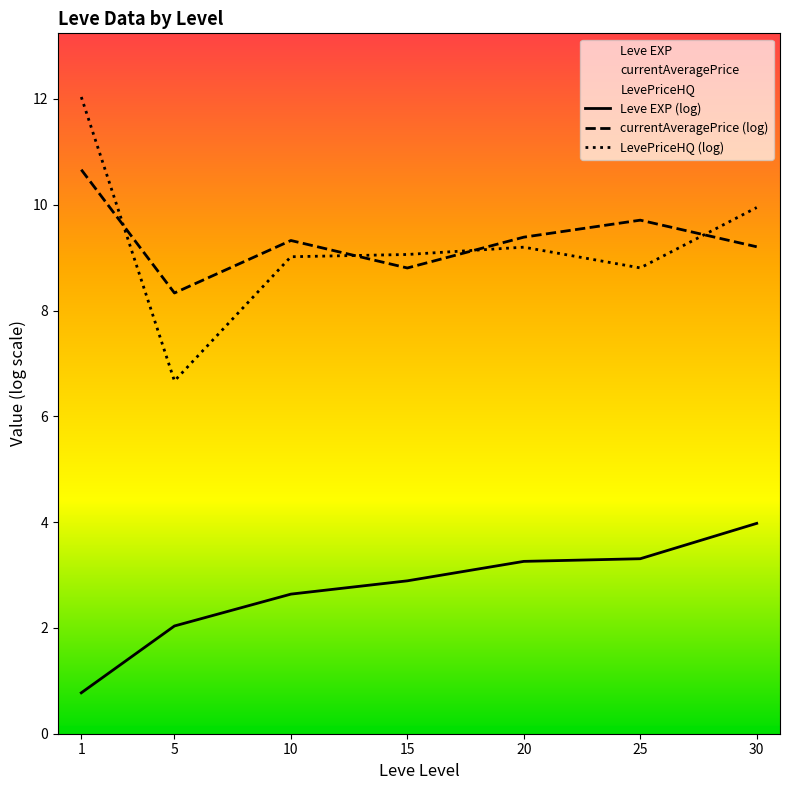

At which category is the sum across all series the highest?

1